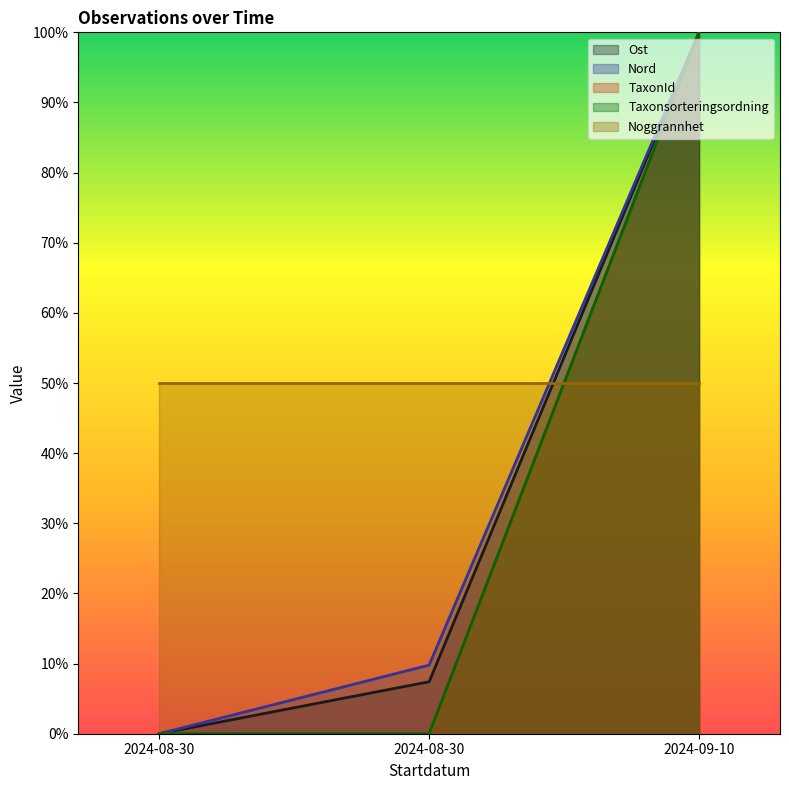

Is the value of Nord at 2024-08-30 greater than the value of Taxonsorteringsordning at 2024-08-30?

No